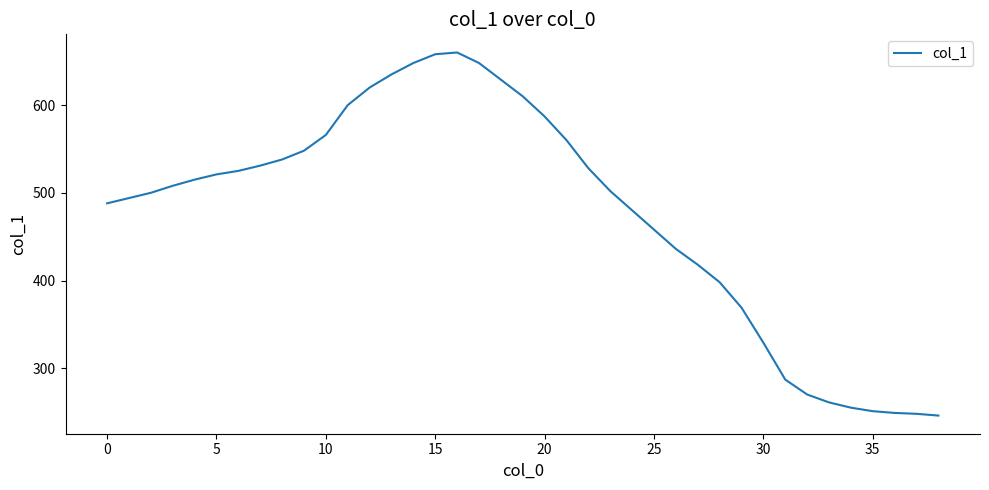

Count the number of data series in this chart.

1